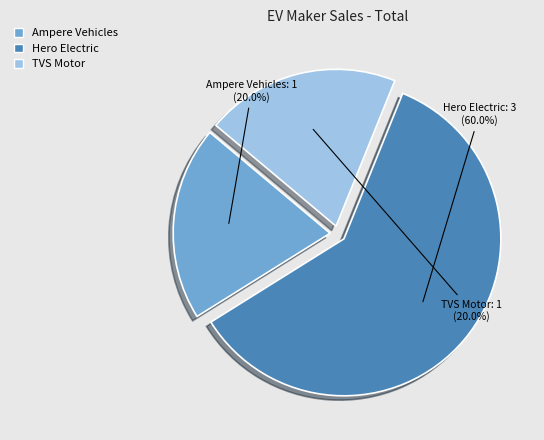

What percentage is NOT represented by Ampere Vehicles?

80.0%